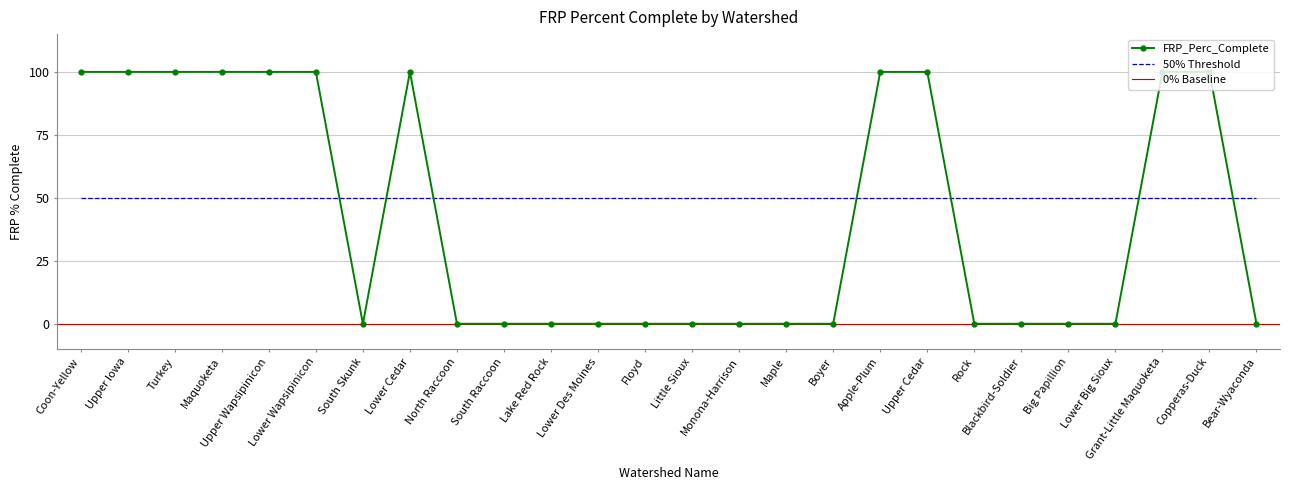

Which category has the highest value across all series?

Coon-Yellow